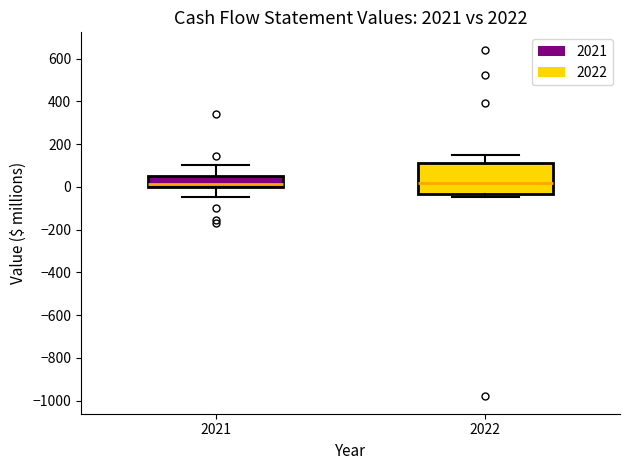

Where is the upper edge of the box at x = 2022 on the y-axis? The values are not printed on the chart, so give them approximately, as read against the axis.

120